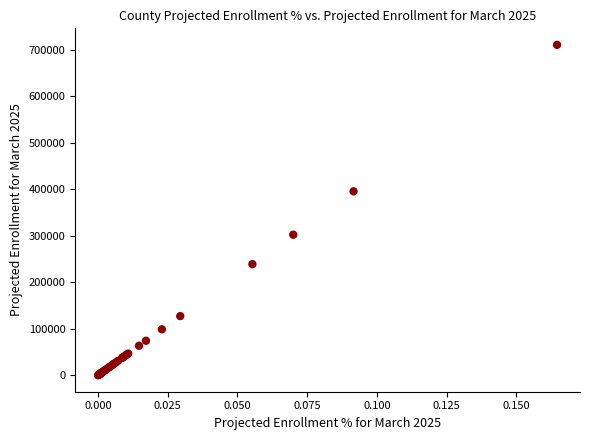

What Y value in the scatter plot is closest to 355759?

395965.0